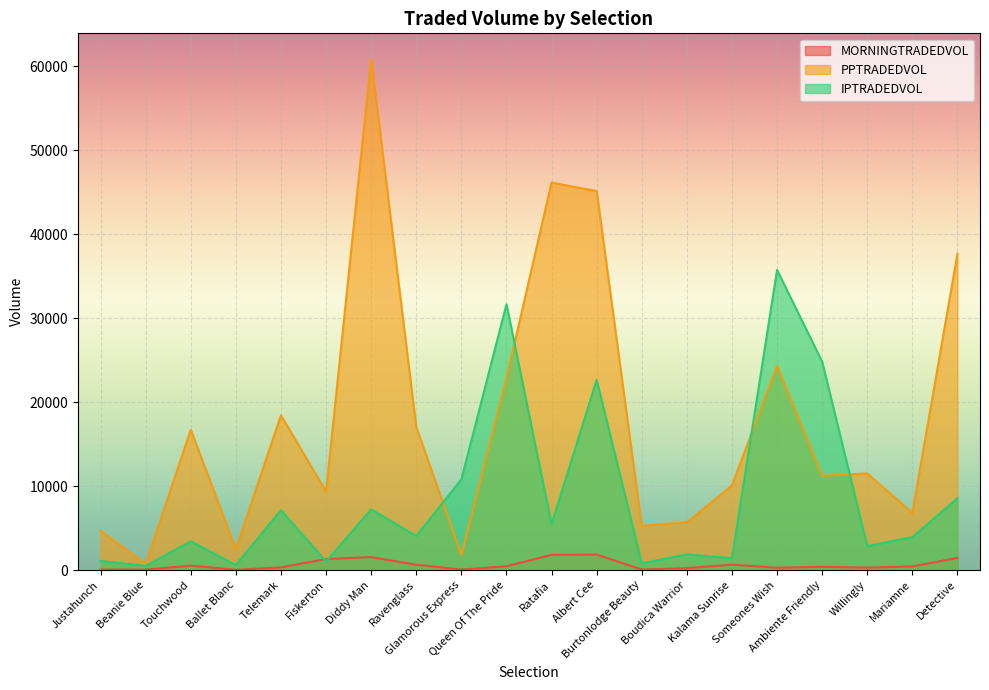

How many data points in IPTRADEDVOL are above 4047?

10